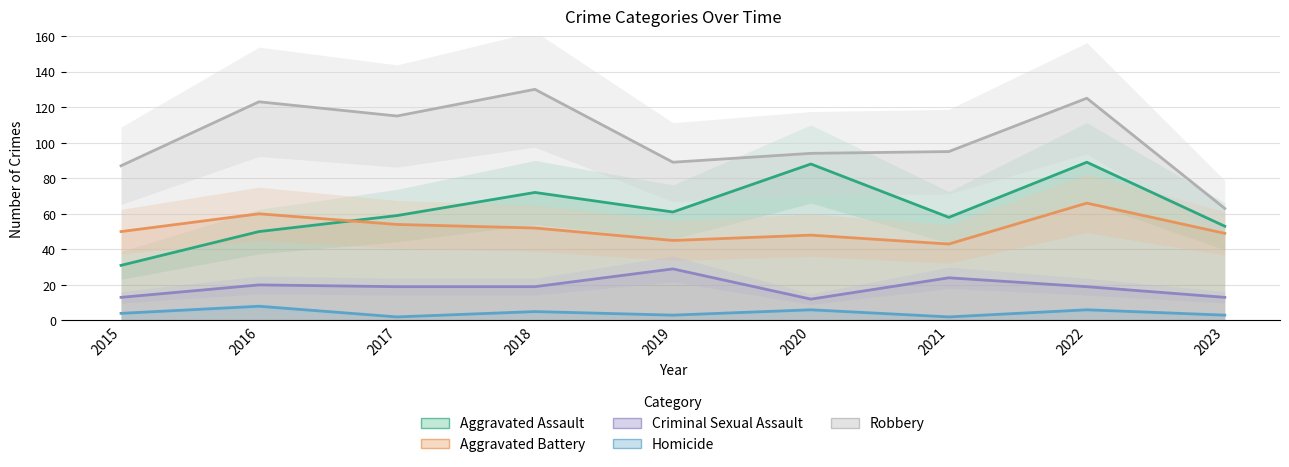

What is the difference between the second highest and second lowest values in the Homicide series?

4